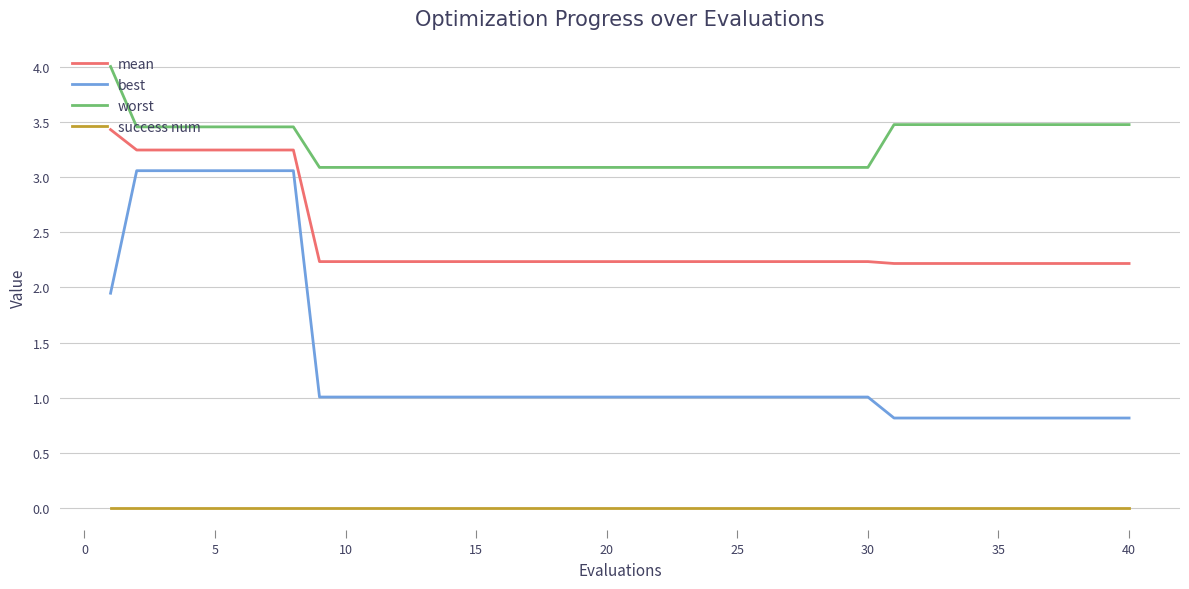

What are all the series names shown in the legend?

mean, best, worst, success num